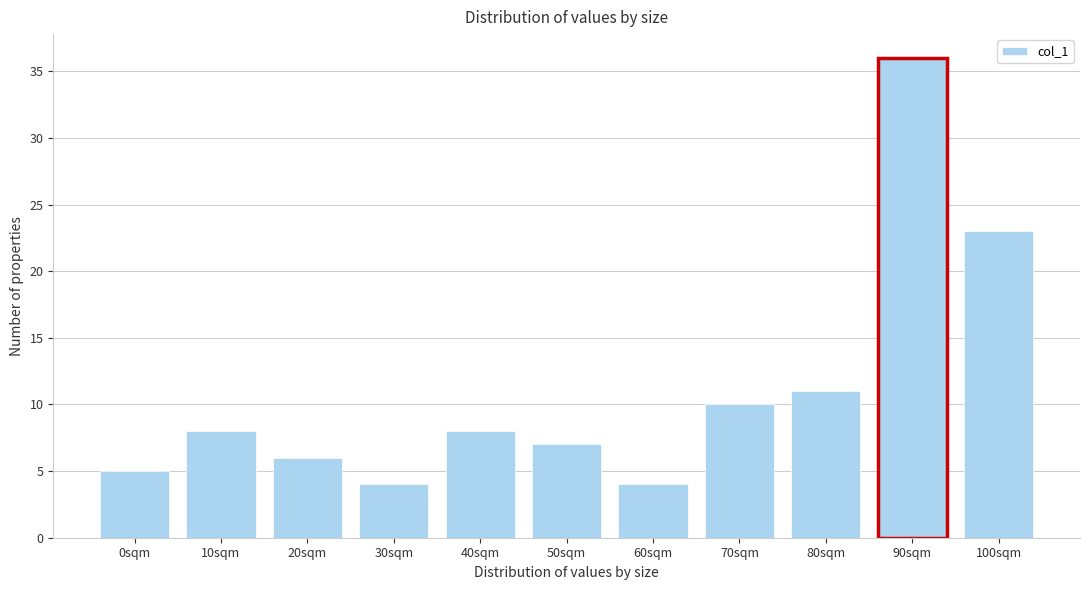

Reading left to right, list all the values displayed in this chart.

0sqm=5	10sqm=8	20sqm=6	30sqm=4	40sqm=8	50sqm=7	60sqm=4	70sqm=10	80sqm=11	90sqm=36	100sqm=23